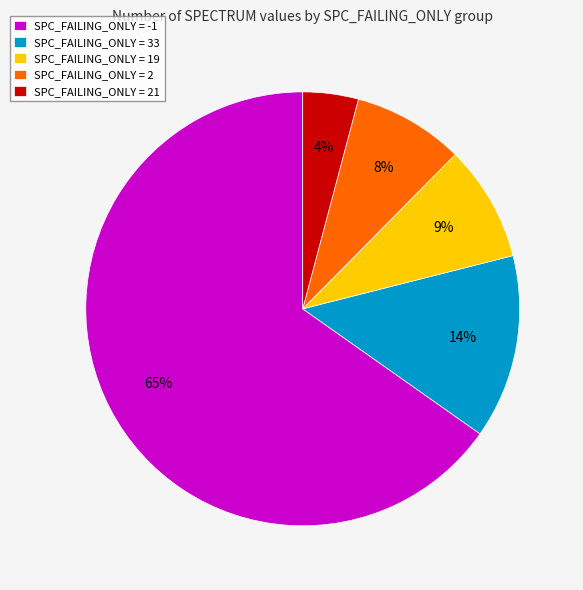

What is the smallest slice in the pie chart?

SPC_FAILING_ONLY = 21